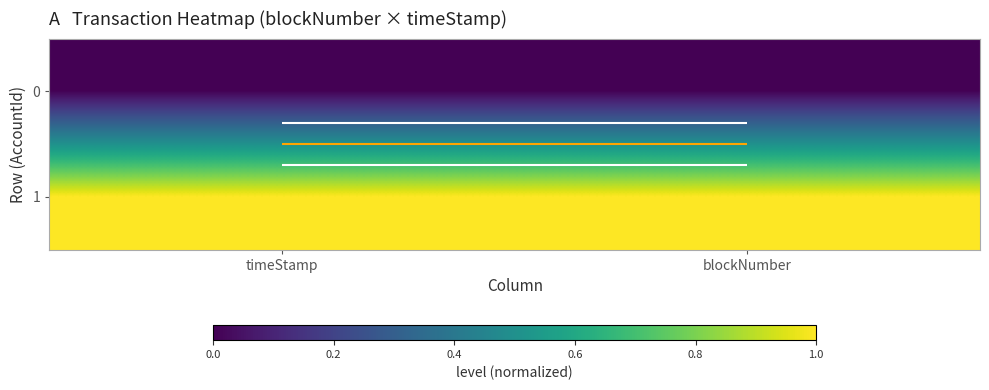

At which label does 1 reach its minimum?

timeStamp